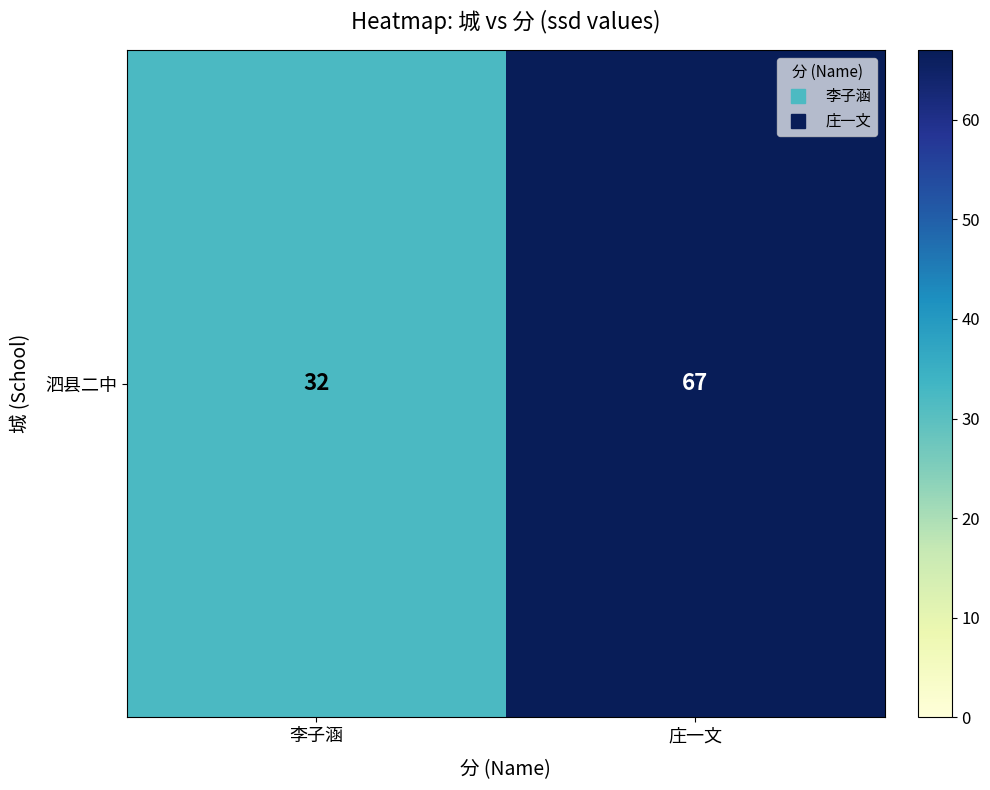

What is the change in value from 李子涵 to 庄一文?

+35